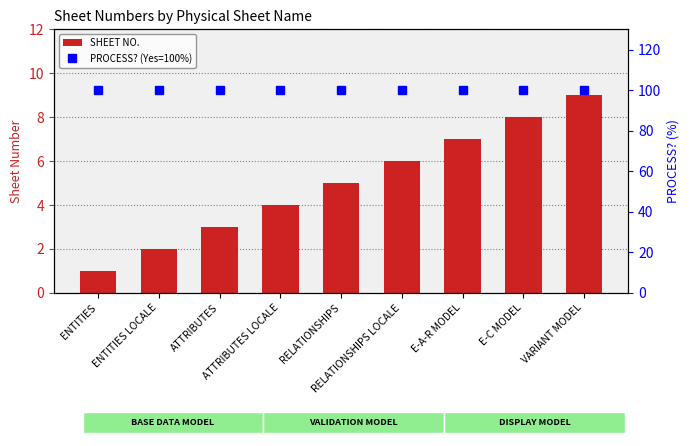

What are all the series names shown in the legend?

SHEET NO., PROCESS? (Yes=100%)